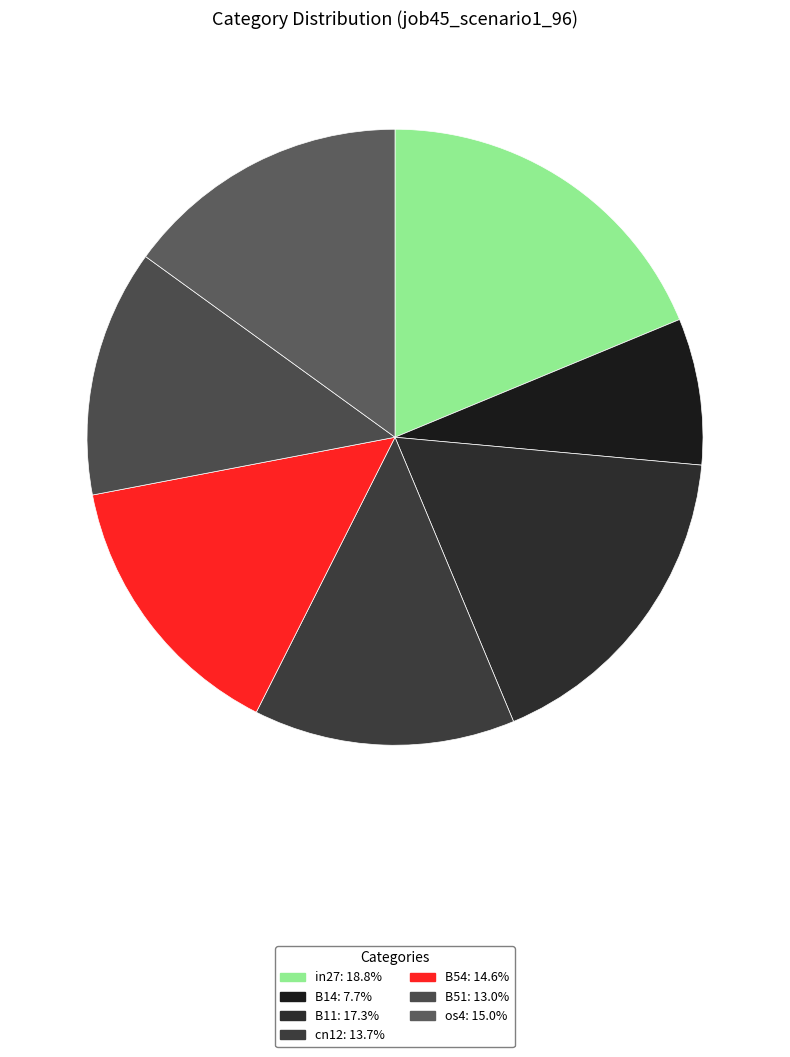

The B14 slice represents 16% of the pie. True or false?

False